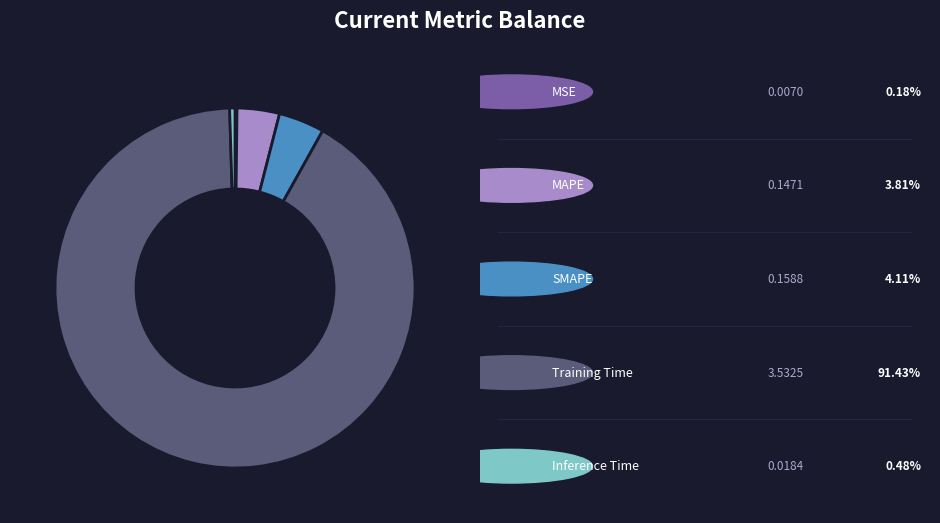

Is there any slice that represents more than half of the pie?

Yes